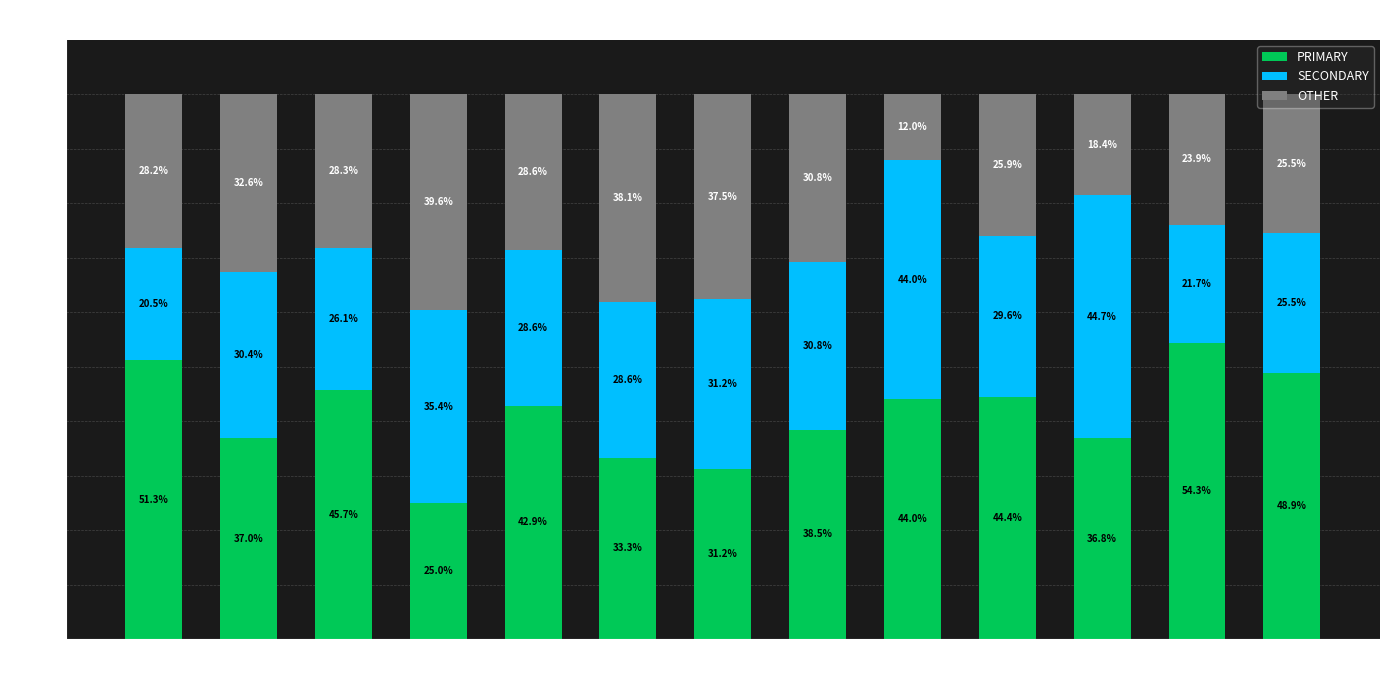

At which label is PRIMARY closest to 39?

wk47